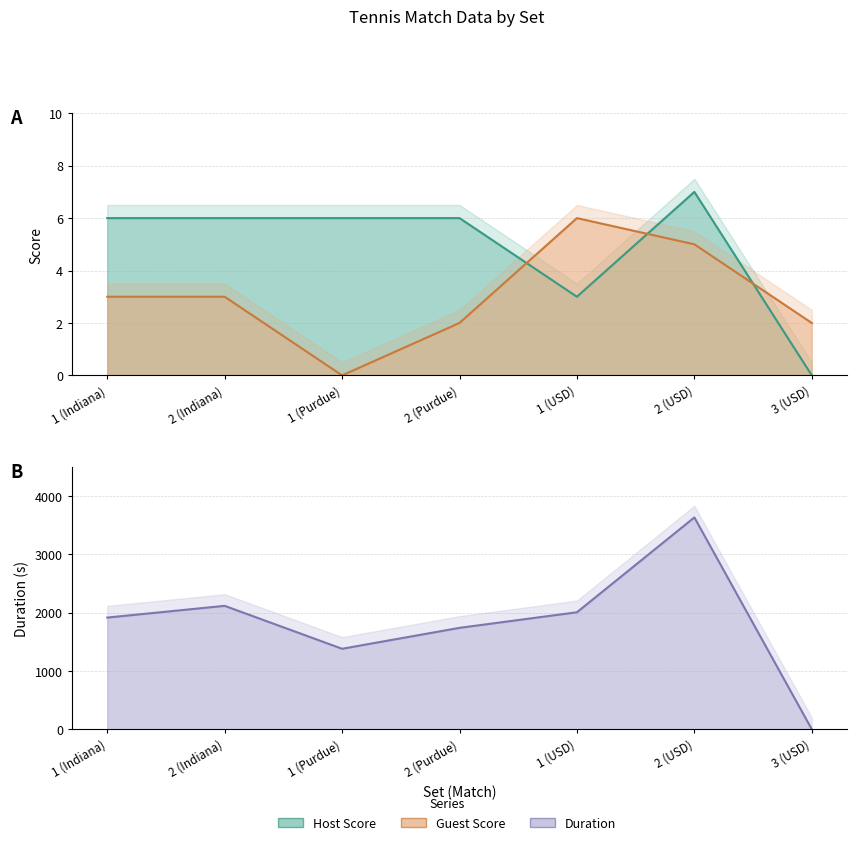

What is the sum of all Duration values?

12804.1